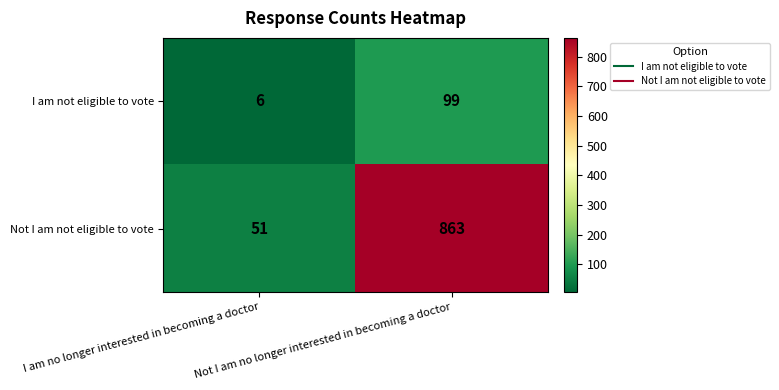

Which series has the largest total across all categories?

Not I am not eligible to vote